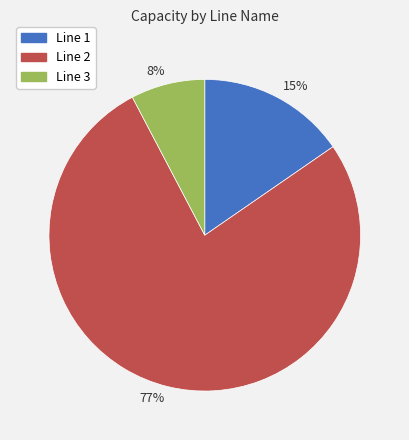

How many slices are in this pie chart?

3